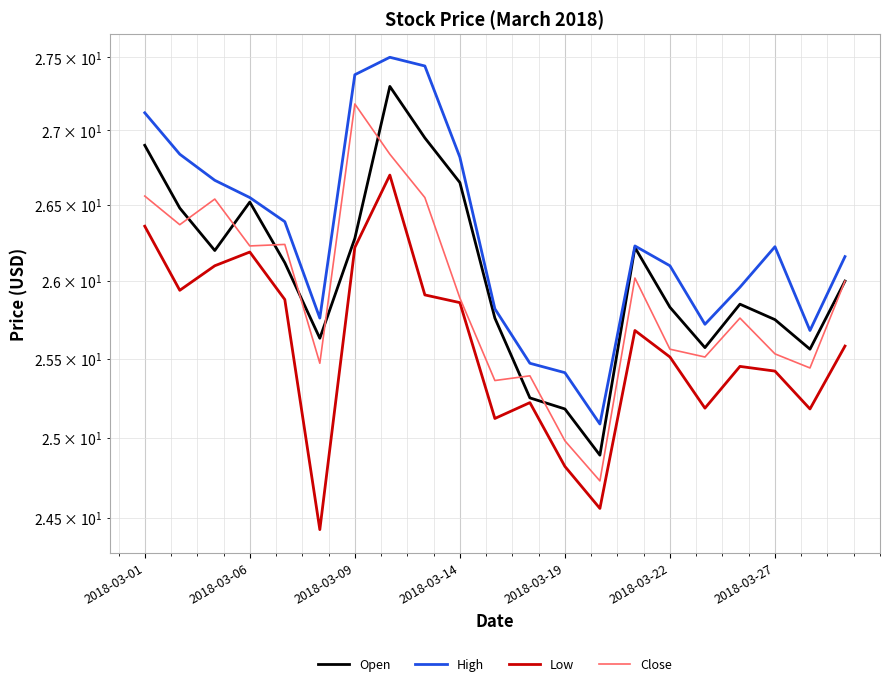

What are all the series names shown in the legend?

Open, High, Low, Close